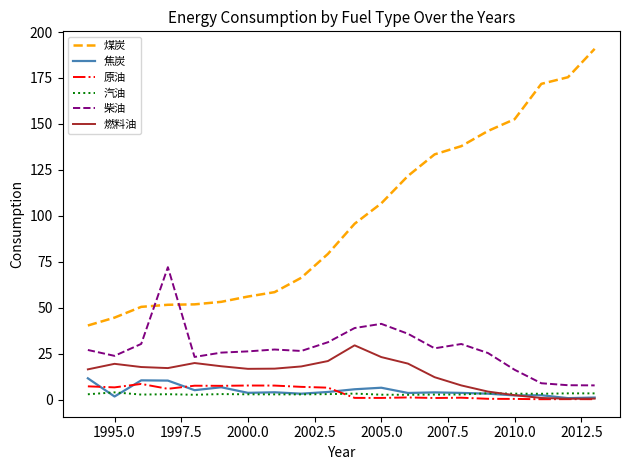

Which series has the largest total across all categories?

煤炭